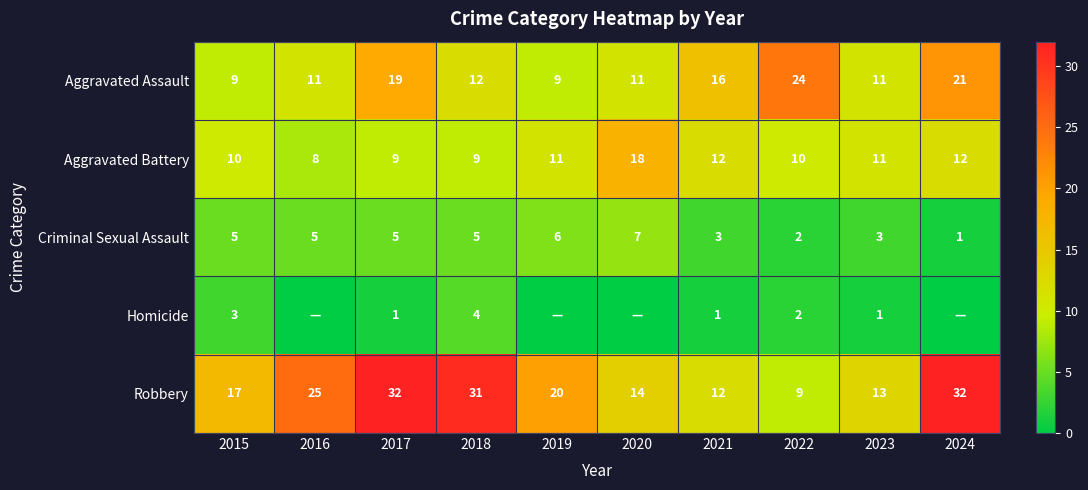

How many values in the Criminal Sexual Assault series are below 5?

4